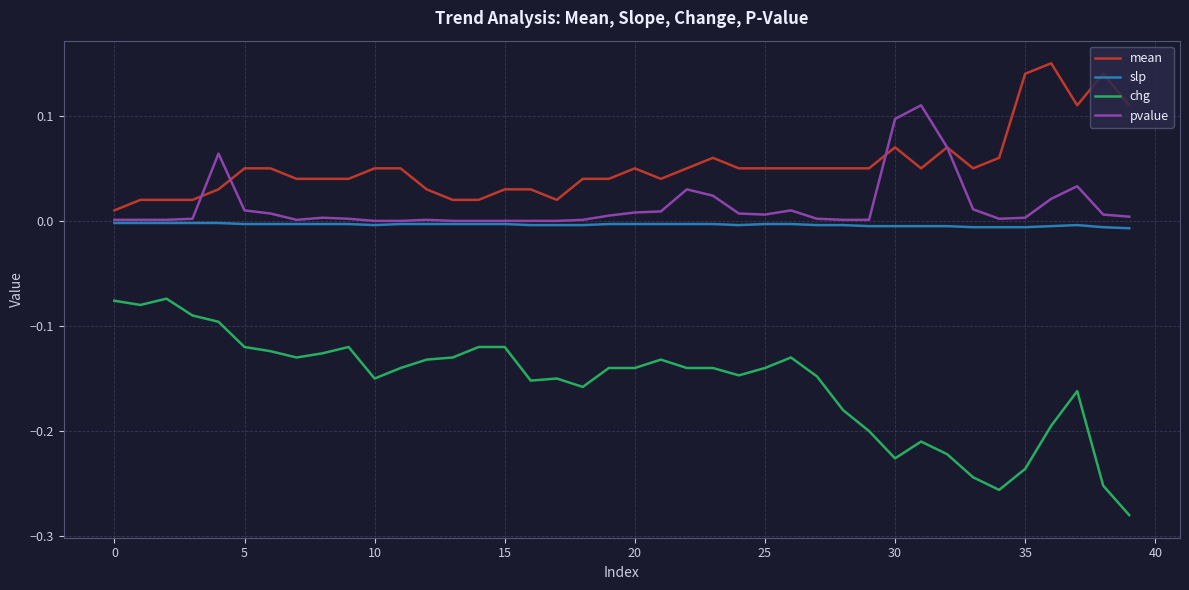

Does the chart display data point markers on the line(s)?

No